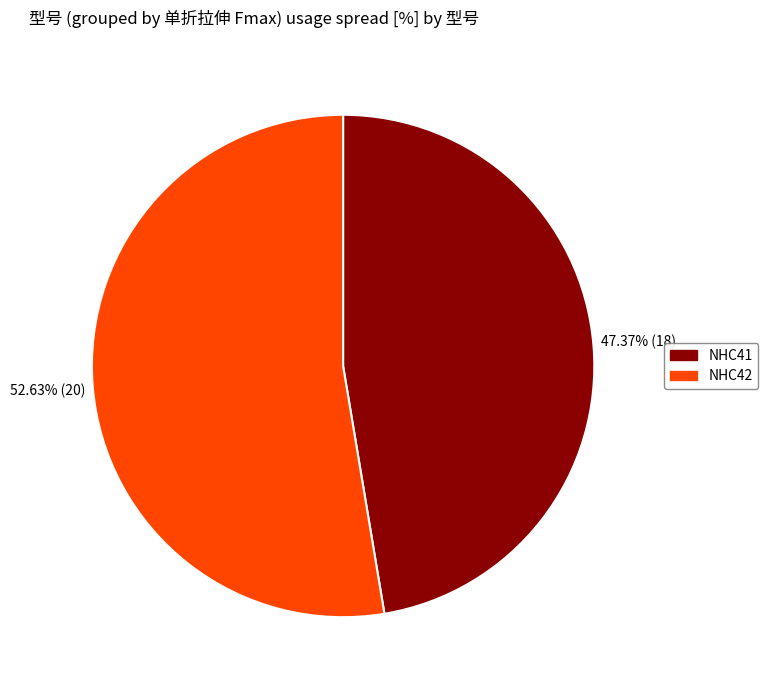

True or false: NHC42 accounts for 67% of the total.

False